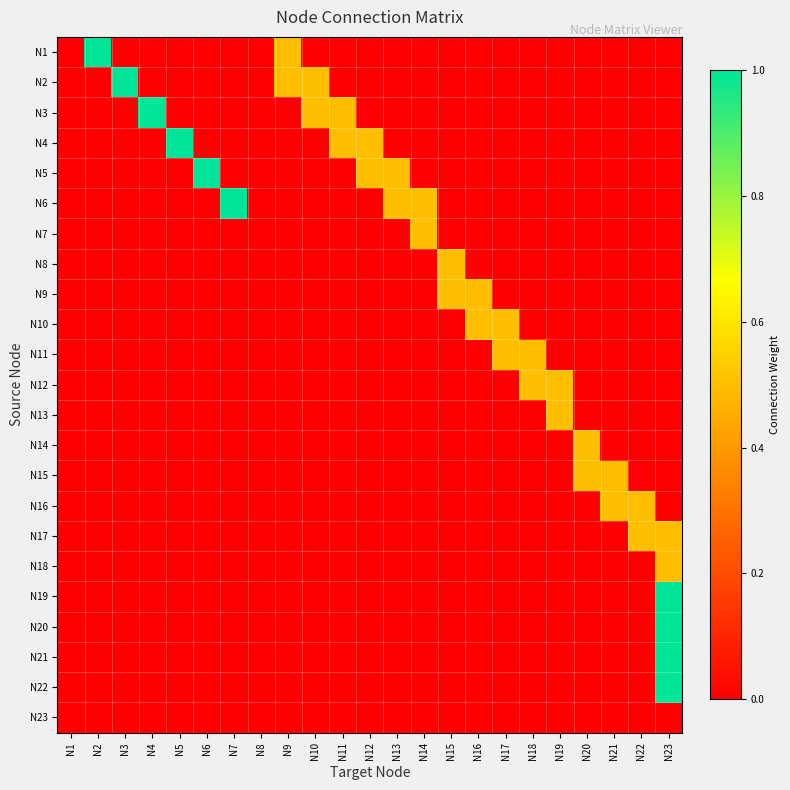

Reading right to left, transcribe all the data shown in this chart.

N1: N23=0.0	N22=0.0	N21=0.0	N20=0.0	N19=0.0	N18=0.0	N17=0.0	N16=0.0	N15=0.0	N14=0.0	N13=0.0	N12=0.0	N11=0.0	N10=0.0	N9=0.5	N8=0.0	N7=0.0	N6=0.0	N5=0.0	N4=0.0	N3=0.0	N2=1.0	N1=0.0
N2: N23=0.0	N22=0.0	N21=0.0	N20=0.0	N19=0.0	N18=0.0	N17=0.0	N16=0.0	N15=0.0	N14=0.0	N13=0.0	N12=0.0	N11=0.0	N10=0.5	N9=0.5	N8=0.0	N7=0.0	N6=0.0	N5=0.0	N4=0.0	N3=1.0	N2=0.0	N1=0.0
N3: N23=0.0	N22=0.0	N21=0.0	N20=0.0	N19=0.0	N18=0.0	N17=0.0	N16=0.0	N15=0.0	N14=0.0	N13=0.0	N12=0.0	N11=0.5	N10=0.5	N9=0.0	N8=0.0	N7=0.0	N6=0.0	N5=0.0	N4=1.0	N3=0.0	N2=0.0	N1=0.0
N4: N23=0.0	N22=0.0	N21=0.0	N20=0.0	N19=0.0	N18=0.0	N17=0.0	N16=0.0	N15=0.0	N14=0.0	N13=0.0	N12=0.5	N11=0.5	N10=0.0	N9=0.0	N8=0.0	N7=0.0	N6=0.0	N5=1.0	N4=0.0	N3=0.0	N2=0.0	N1=0.0
N5: N23=0.0	N22=0.0	N21=0.0	N20=0.0	N19=0.0	N18=0.0	N17=0.0	N16=0.0	N15=0.0	N14=0.0	N13=0.5	N12=0.5	N11=0.0	N10=0.0	N9=0.0	N8=0.0	N7=0.0	N6=1.0	N5=0.0	N4=0.0	N3=0.0	N2=0.0	N1=0.0
N6: N23=0.0	N22=0.0	N21=0.0	N20=0.0	N19=0.0	N18=0.0	N17=0.0	N16=0.0	N15=0.0	N14=0.5	N13=0.5	N12=0.0	N11=0.0	N10=0.0	N9=0.0	N8=0.0	N7=1.0	N6=0.0	N5=0.0	N4=0.0	N3=0.0	N2=0.0	N1=0.0
N7: N23=0.0	N22=0.0	N21=0.0	N20=0.0	N19=0.0	N18=0.0	N17=0.0	N16=0.0	N15=0.0	N14=0.5	N13=0.0	N12=0.0	N11=0.0	N10=0.0	N9=0.0	N8=0.0	N7=0.0	N6=0.0	N5=0.0	N4=0.0	N3=0.0	N2=0.0	N1=0.0
N8: N23=0.0	N22=0.0	N21=0.0	N20=0.0	N19=0.0	N18=0.0	N17=0.0	N16=0.0	N15=0.5	N14=0.0	N13=0.0	N12=0.0	N11=0.0	N10=0.0	N9=0.0	N8=0.0	N7=0.0	N6=0.0	N5=0.0	N4=0.0	N3=0.0	N2=0.0	N1=0.0
N9: N23=0.0	N22=0.0	N21=0.0	N20=0.0	N19=0.0	N18=0.0	N17=0.0	N16=0.5	N15=0.5	N14=0.0	N13=0.0	N12=0.0	N11=0.0	N10=0.0	N9=0.0	N8=0.0	N7=0.0	N6=0.0	N5=0.0	N4=0.0	N3=0.0	N2=0.0	N1=0.0
N10: N23=0.0	N22=0.0	N21=0.0	N20=0.0	N19=0.0	N18=0.0	N17=0.5	N16=0.5	N15=0.0	N14=0.0	N13=0.0	N12=0.0	N11=0.0	N10=0.0	N9=0.0	N8=0.0	N7=0.0	N6=0.0	N5=0.0	N4=0.0	N3=0.0	N2=0.0	N1=0.0
N11: N23=0.0	N22=0.0	N21=0.0	N20=0.0	N19=0.0	N18=0.5	N17=0.5	N16=0.0	N15=0.0	N14=0.0	N13=0.0	N12=0.0	N11=0.0	N10=0.0	N9=0.0	N8=0.0	N7=0.0	N6=0.0	N5=0.0	N4=0.0	N3=0.0	N2=0.0	N1=0.0
N12: N23=0.0	N22=0.0	N21=0.0	N20=0.0	N19=0.5	N18=0.5	N17=0.0	N16=0.0	N15=0.0	N14=0.0	N13=0.0	N12=0.0	N11=0.0	N10=0.0	N9=0.0	N8=0.0	N7=0.0	N6=0.0	N5=0.0	N4=0.0	N3=0.0	N2=0.0	N1=0.0
N13: N23=0.0	N22=0.0	N21=0.0	N20=0.0	N19=0.5	N18=0.0	N17=0.0	N16=0.0	N15=0.0	N14=0.0	N13=0.0	N12=0.0	N11=0.0	N10=0.0	N9=0.0	N8=0.0	N7=0.0	N6=0.0	N5=0.0	N4=0.0	N3=0.0	N2=0.0	N1=0.0
N14: N23=0.0	N22=0.0	N21=0.0	N20=0.5	N19=0.0	N18=0.0	N17=0.0	N16=0.0	N15=0.0	N14=0.0	N13=0.0	N12=0.0	N11=0.0	N10=0.0	N9=0.0	N8=0.0	N7=0.0	N6=0.0	N5=0.0	N4=0.0	N3=0.0	N2=0.0	N1=0.0
N15: N23=0.0	N22=0.0	N21=0.5	N20=0.5	N19=0.0	N18=0.0	N17=0.0	N16=0.0	N15=0.0	N14=0.0	N13=0.0	N12=0.0	N11=0.0	N10=0.0	N9=0.0	N8=0.0	N7=0.0	N6=0.0	N5=0.0	N4=0.0	N3=0.0	N2=0.0	N1=0.0
N16: N23=0.0	N22=0.5	N21=0.5	N20=0.0	N19=0.0	N18=0.0	N17=0.0	N16=0.0	N15=0.0	N14=0.0	N13=0.0	N12=0.0	N11=0.0	N10=0.0	N9=0.0	N8=0.0	N7=0.0	N6=0.0	N5=0.0	N4=0.0	N3=0.0	N2=0.0	N1=0.0
N17: N23=0.5	N22=0.5	N21=0.0	N20=0.0	N19=0.0	N18=0.0	N17=0.0	N16=0.0	N15=0.0	N14=0.0	N13=0.0	N12=0.0	N11=0.0	N10=0.0	N9=0.0	N8=0.0	N7=0.0	N6=0.0	N5=0.0	N4=0.0	N3=0.0	N2=0.0	N1=0.0
N18: N23=0.5	N22=0.0	N21=0.0	N20=0.0	N19=0.0	N18=0.0	N17=0.0	N16=0.0	N15=0.0	N14=0.0	N13=0.0	N12=0.0	N11=0.0	N10=0.0	N9=0.0	N8=0.0	N7=0.0	N6=0.0	N5=0.0	N4=0.0	N3=0.0	N2=0.0	N1=0.0
N19: N23=1.0	N22=0.0	N21=0.0	N20=0.0	N19=0.0	N18=0.0	N17=0.0	N16=0.0	N15=0.0	N14=0.0	N13=0.0	N12=0.0	N11=0.0	N10=0.0	N9=0.0	N8=0.0	N7=0.0	N6=0.0	N5=0.0	N4=0.0	N3=0.0	N2=0.0	N1=0.0
N20: N23=1.0	N22=0.0	N21=0.0	N20=0.0	N19=0.0	N18=0.0	N17=0.0	N16=0.0	N15=0.0	N14=0.0	N13=0.0	N12=0.0	N11=0.0	N10=0.0	N9=0.0	N8=0.0	N7=0.0	N6=0.0	N5=0.0	N4=0.0	N3=0.0	N2=0.0	N1=0.0
N21: N23=1.0	N22=0.0	N21=0.0	N20=0.0	N19=0.0	N18=0.0	N17=0.0	N16=0.0	N15=0.0	N14=0.0	N13=0.0	N12=0.0	N11=0.0	N10=0.0	N9=0.0	N8=0.0	N7=0.0	N6=0.0	N5=0.0	N4=0.0	N3=0.0	N2=0.0	N1=0.0
N22: N23=1.0	N22=0.0	N21=0.0	N20=0.0	N19=0.0	N18=0.0	N17=0.0	N16=0.0	N15=0.0	N14=0.0	N13=0.0	N12=0.0	N11=0.0	N10=0.0	N9=0.0	N8=0.0	N7=0.0	N6=0.0	N5=0.0	N4=0.0	N3=0.0	N2=0.0	N1=0.0
N23: N23=0.0	N22=0.0	N21=0.0	N20=0.0	N19=0.0	N18=0.0	N17=0.0	N16=0.0	N15=0.0	N14=0.0	N13=0.0	N12=0.0	N11=0.0	N10=0.0	N9=0.0	N8=0.0	N7=0.0	N6=0.0	N5=0.0	N4=0.0	N3=0.0	N2=0.0	N1=0.0